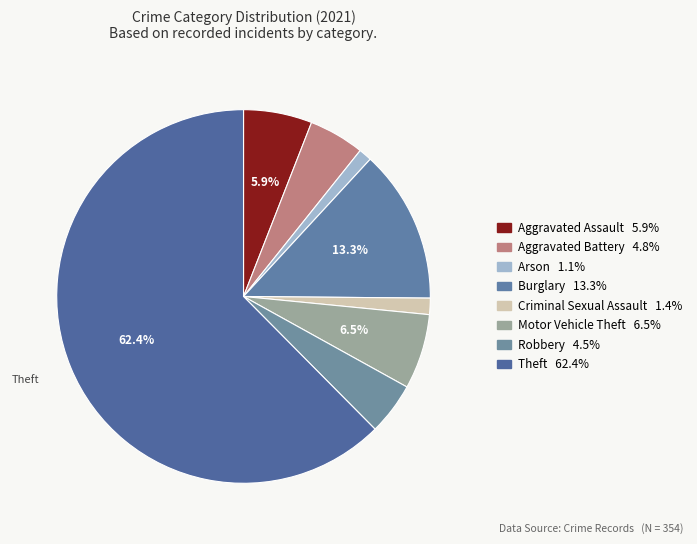

Is it true that Theft is 62% of the pie?

True